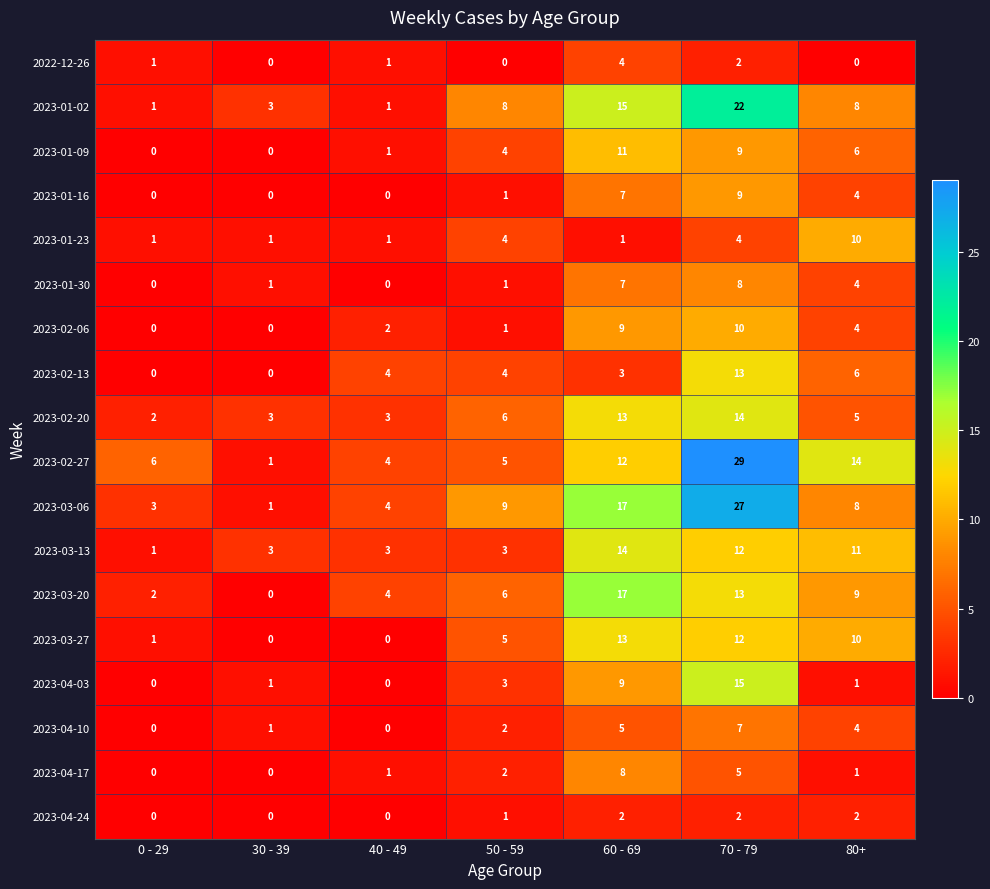

At which label is 2023-01-30 closest to 4?

80+